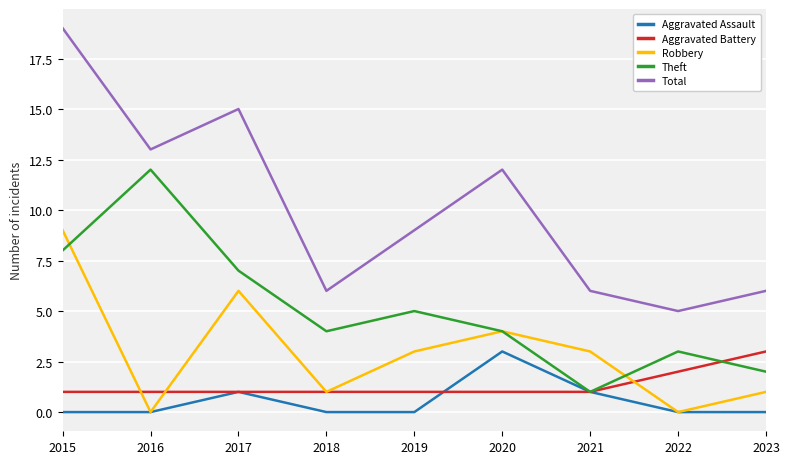

Reading left to right, extract all data points from this chart.

Aggravated Assault: 0	0	1	0	0	3	1	0	0
Aggravated Battery: 1	1	1	1	1	1	1	2	3
Robbery: 9	0	6	1	3	4	3	0	1
Theft: 8	12	7	4	5	4	1	3	2
Total: 19	13	15	6	9	12	6	5	6